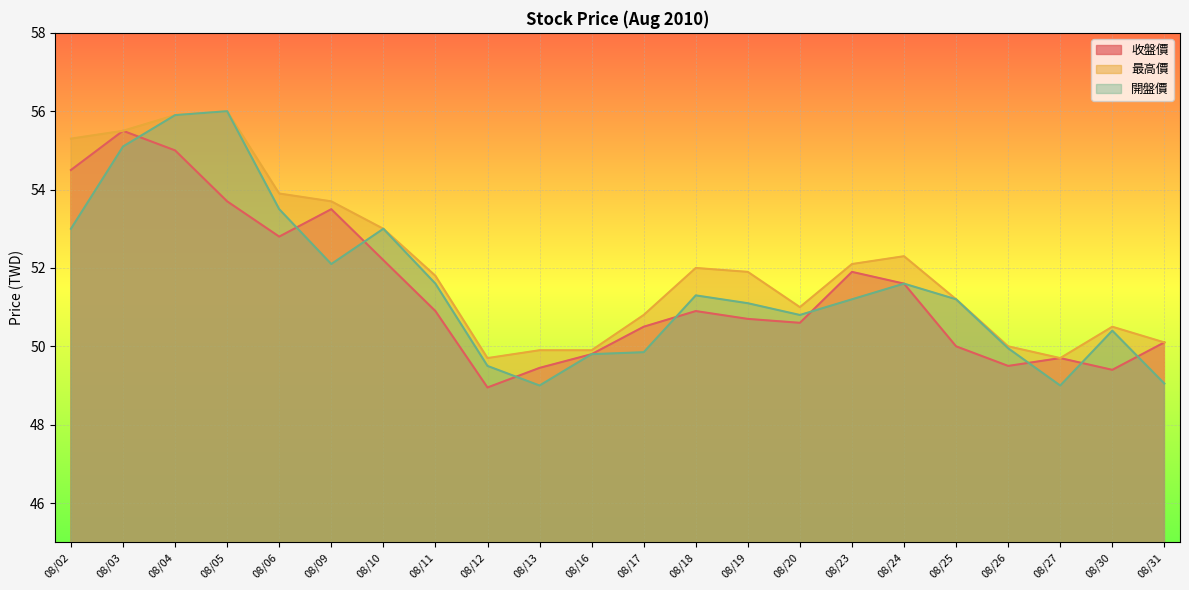

What is the difference between the maximum and minimum values in the 收盤價 series?

6.5